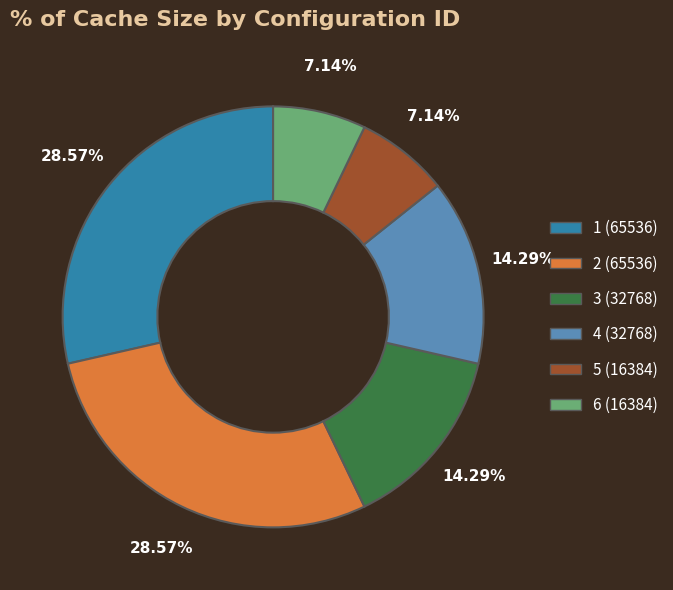

Which has a higher value, 4 (32768) or 6 (16384)?

4 (32768)